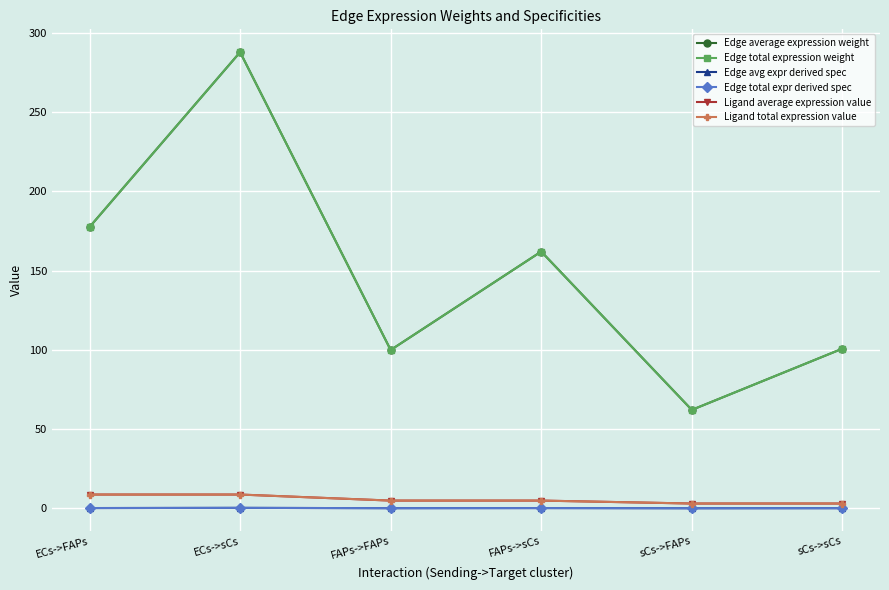

True or false: Edge avg expr derived spec has more than 2 interior local peaks.

False